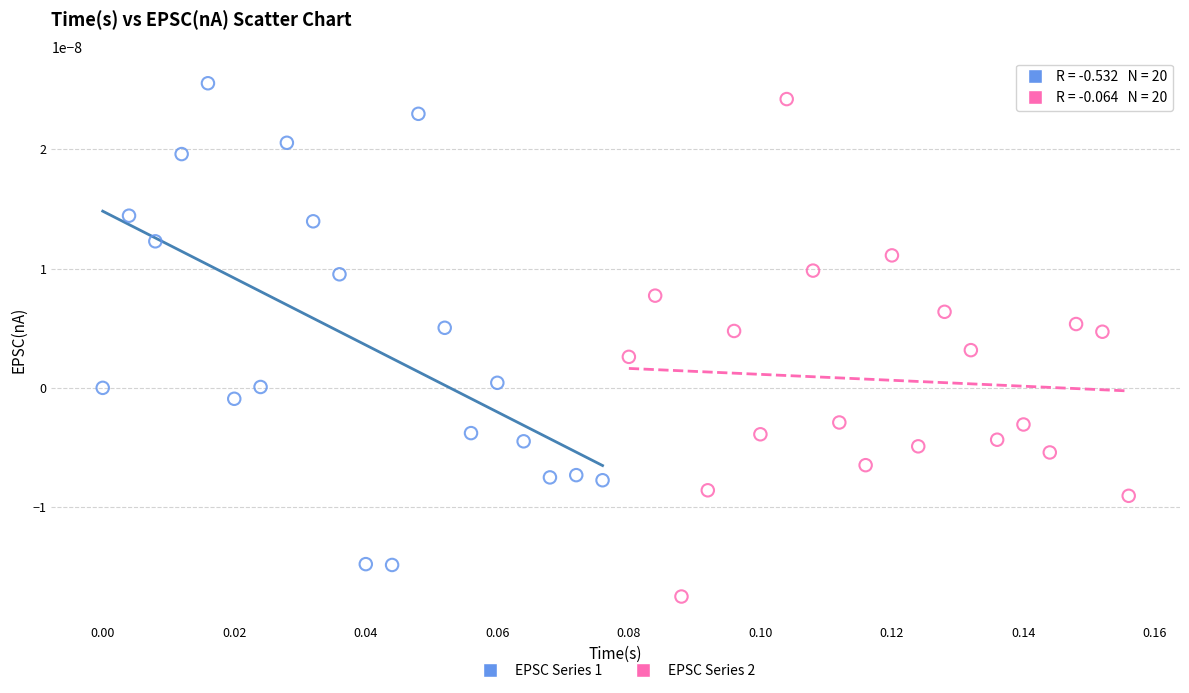

Which series reaches the minimum Y coordinate?

EPSC Series 2